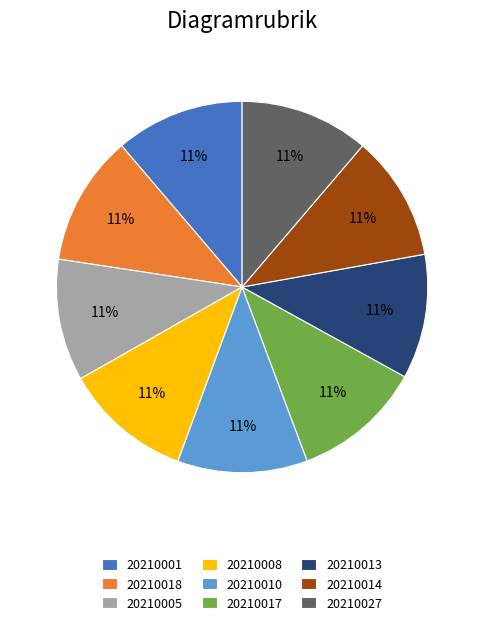

Does any single category account for the majority?

No